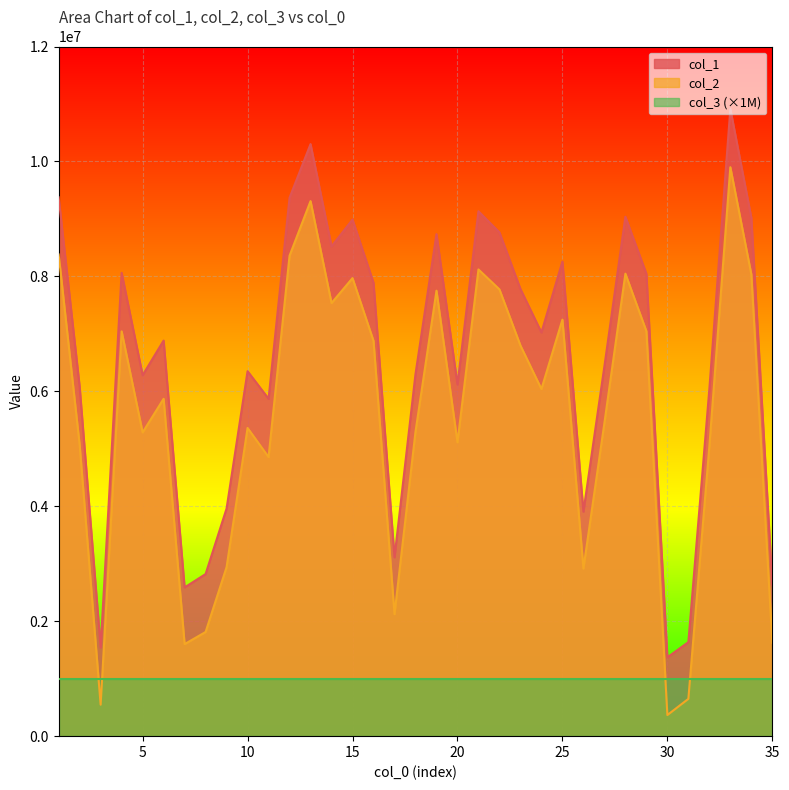

How many data points in col_1 are less than 6883049?

17